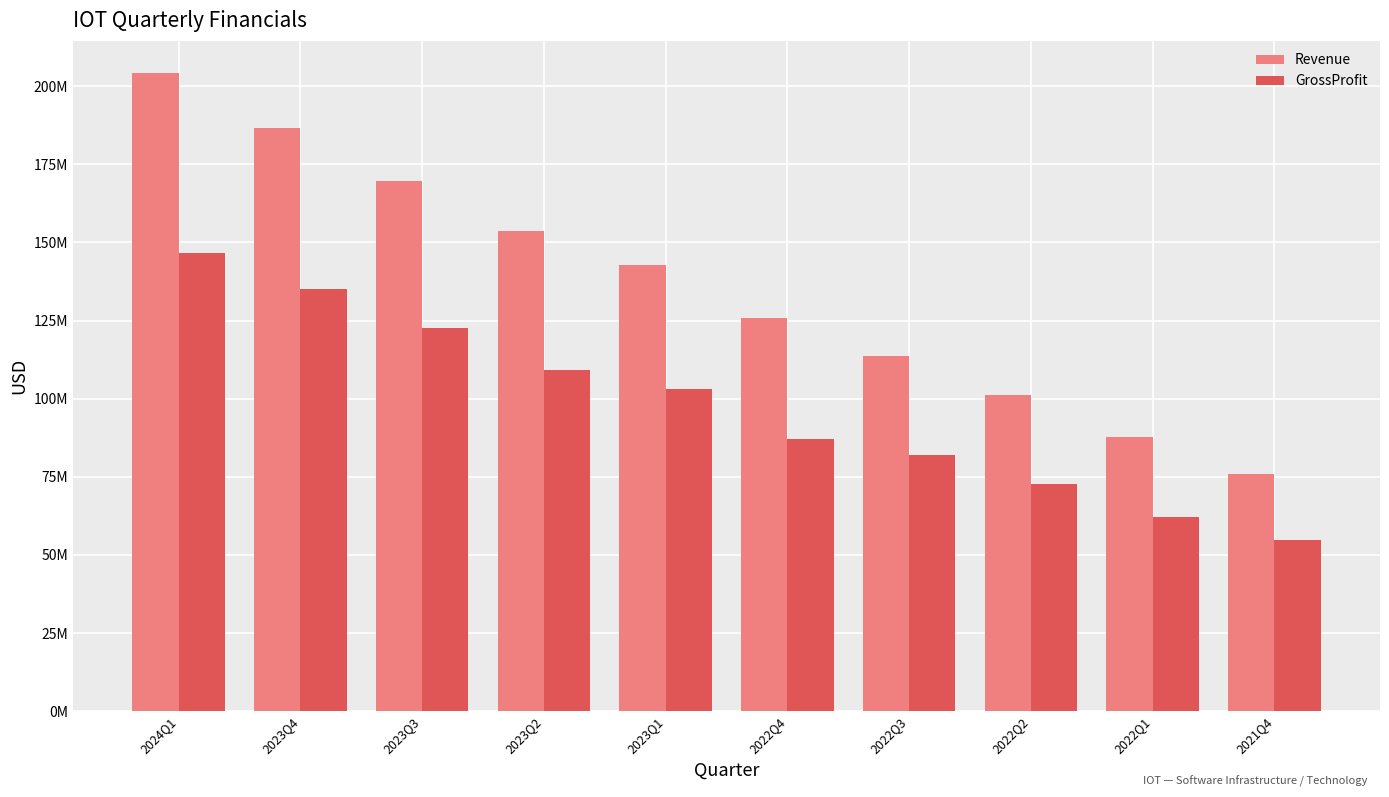

What is the smallest value displayed?

54728000